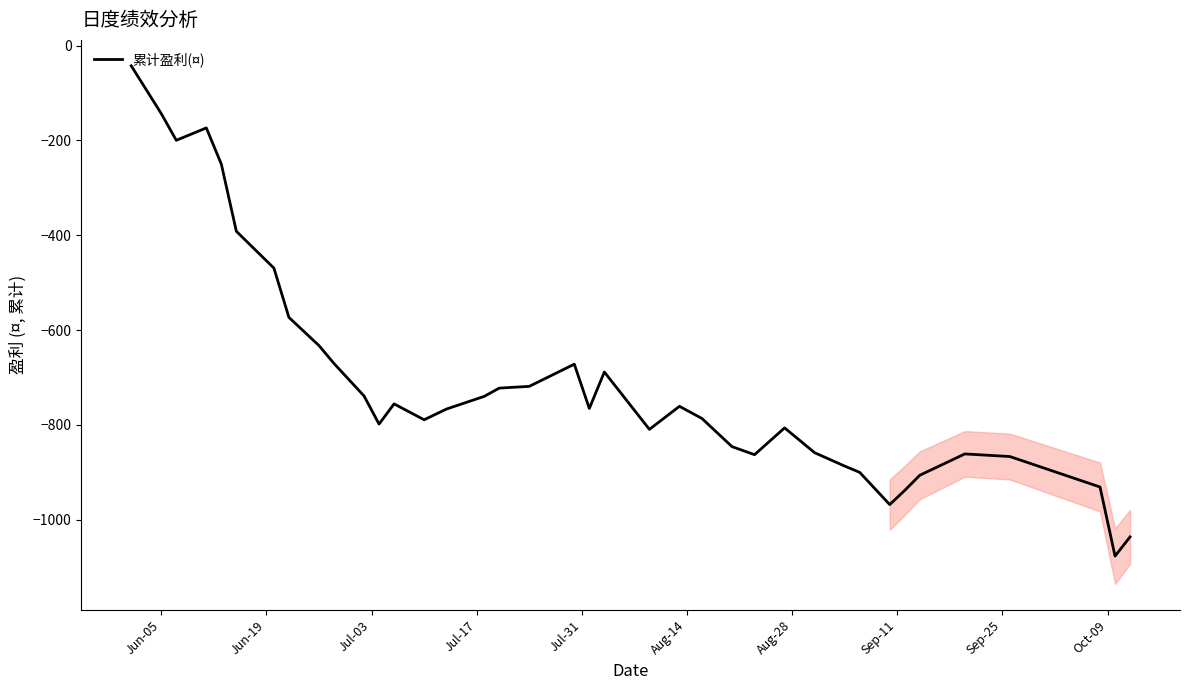

What is the lowest value of the 累计盈利(¤) series?

-1076.5